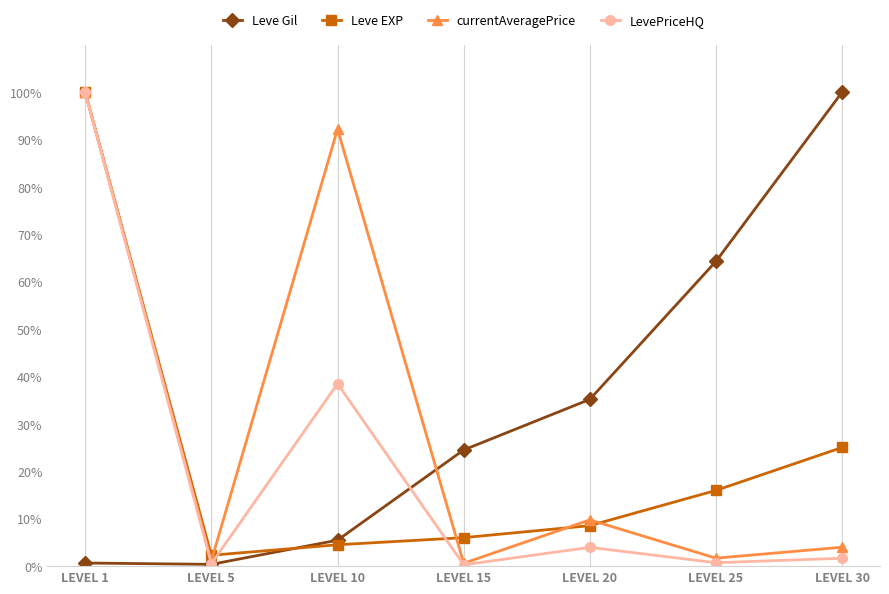

What is the minimum value for currentAveragePrice?

0.6